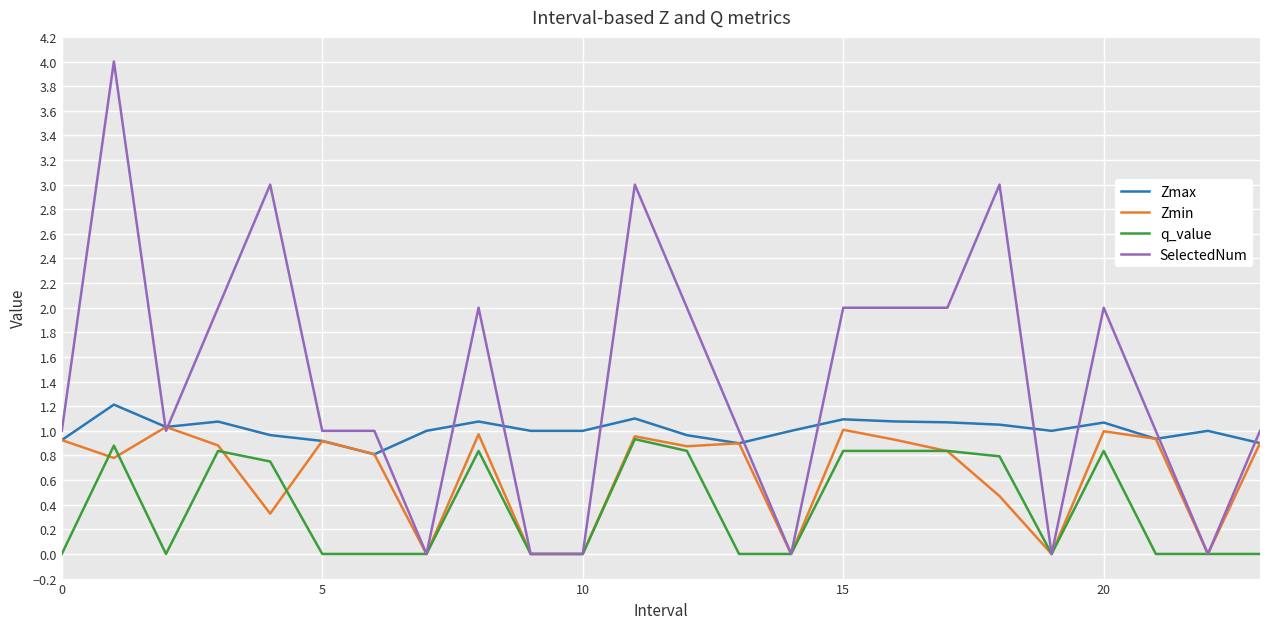

What is the maximum value for SelectedNum?

4.0